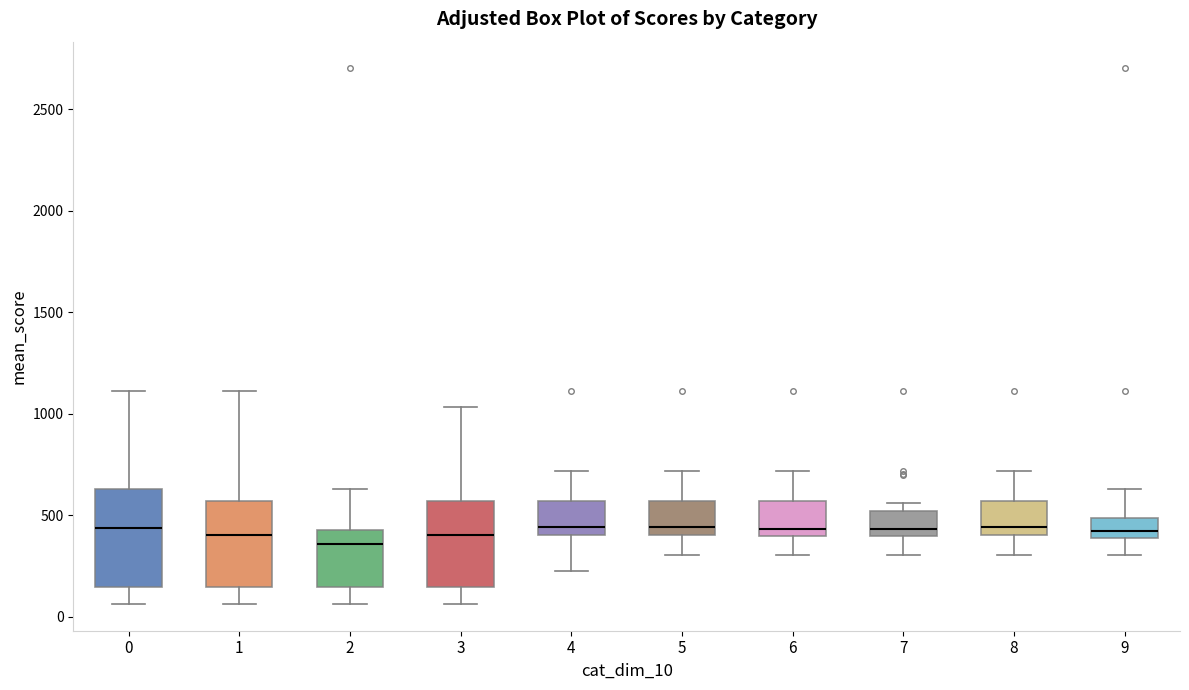

Where is the upper edge of the box at x = 5 on the y-axis? The values are not printed on the chart, so give them approximately, as read against the axis.

550